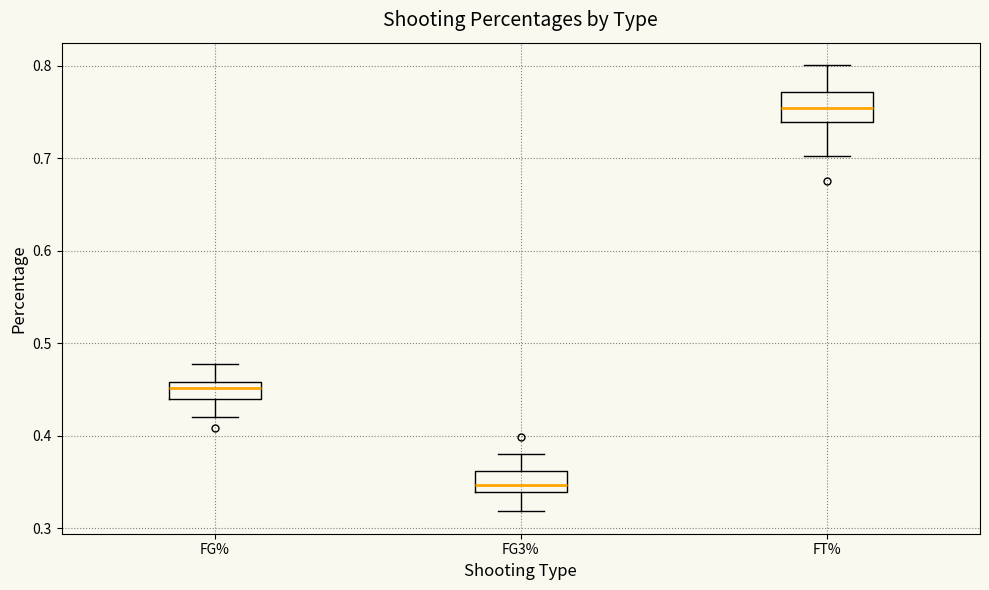

Which box is the tallest, from its lower edge to its upper edge?

FT%